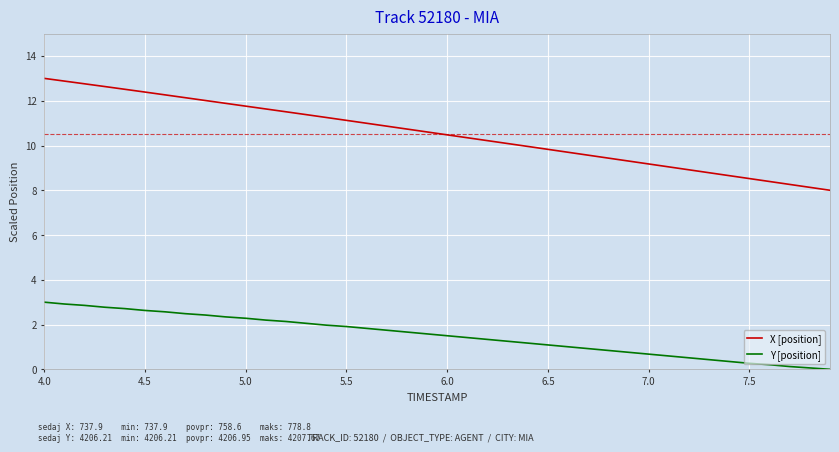

What is the difference between the maximum and minimum values in the X [position] series?

5.0